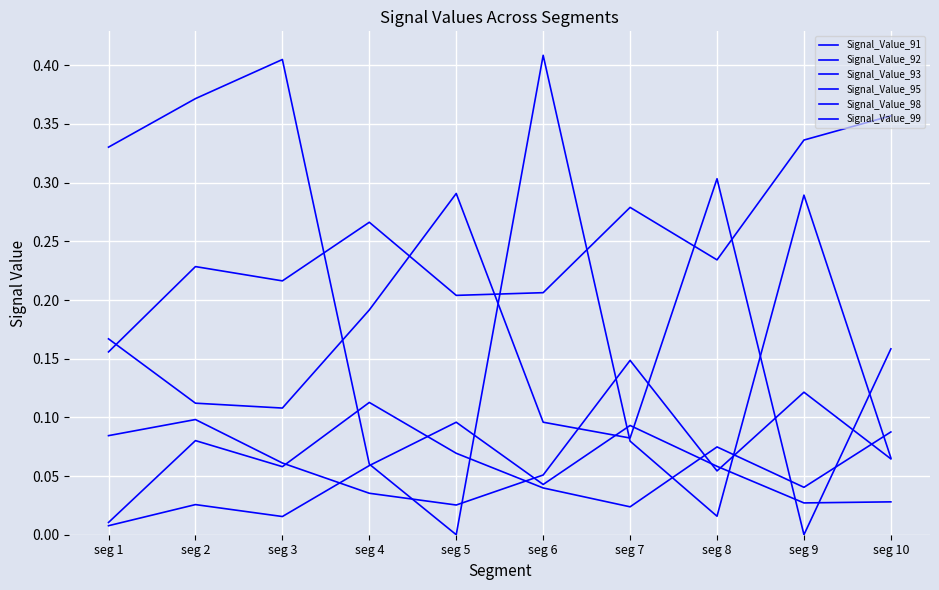

How many lines are shown in the chart?

6